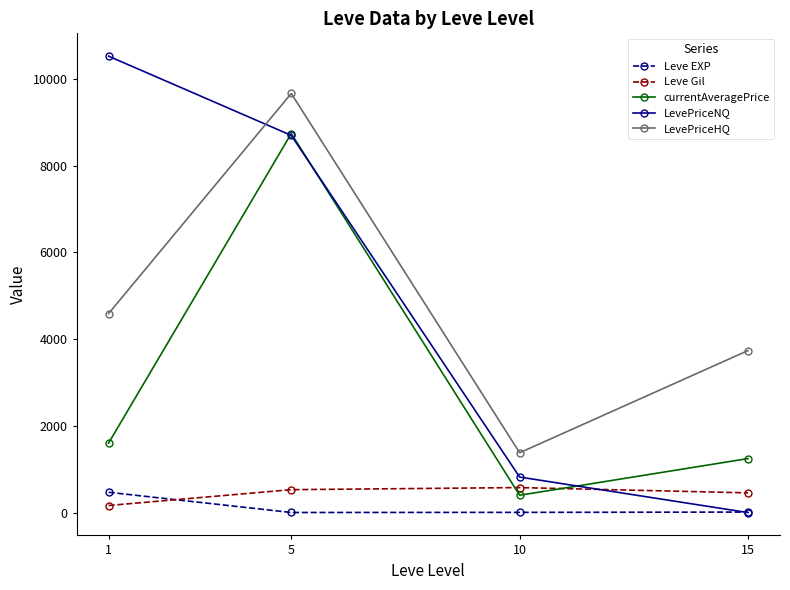

True or false: Leve EXP and currentAveragePrice cross at least once.

False